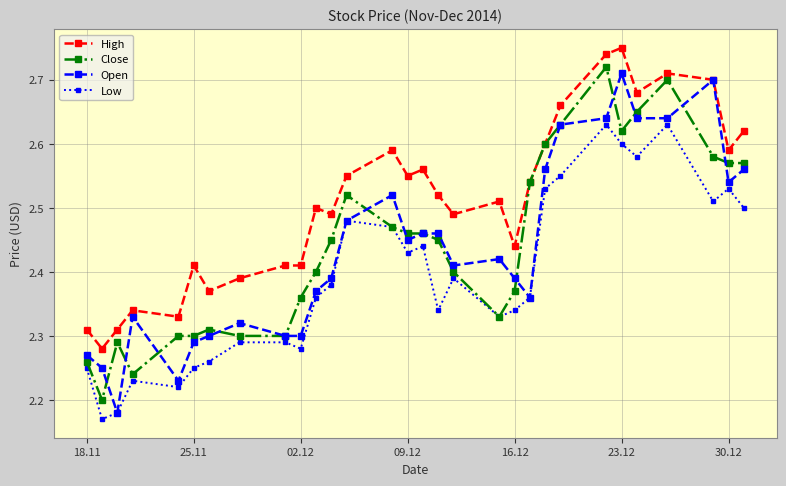

Count the Open values in the range 2 to 3.

30